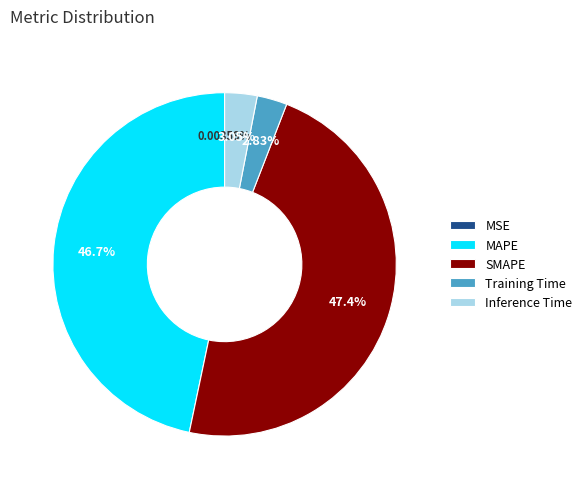

Which category has the biggest portion of the pie?

SMAPE